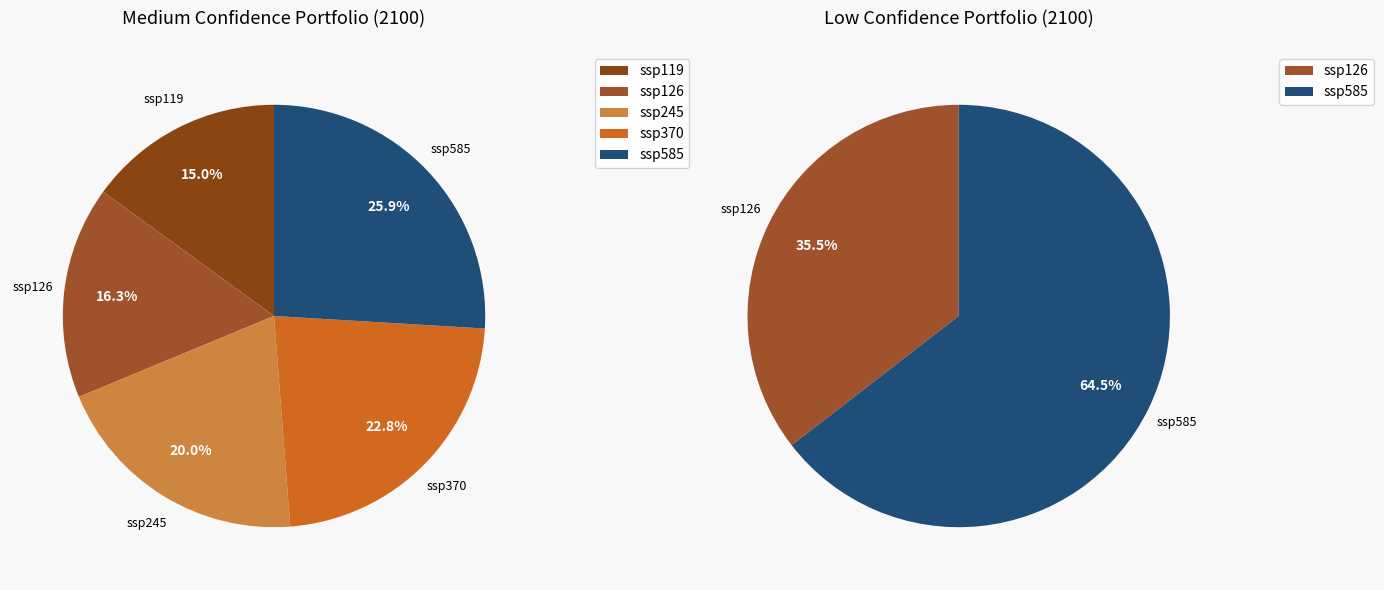

Does ssp119 represent more than half of the total?

No